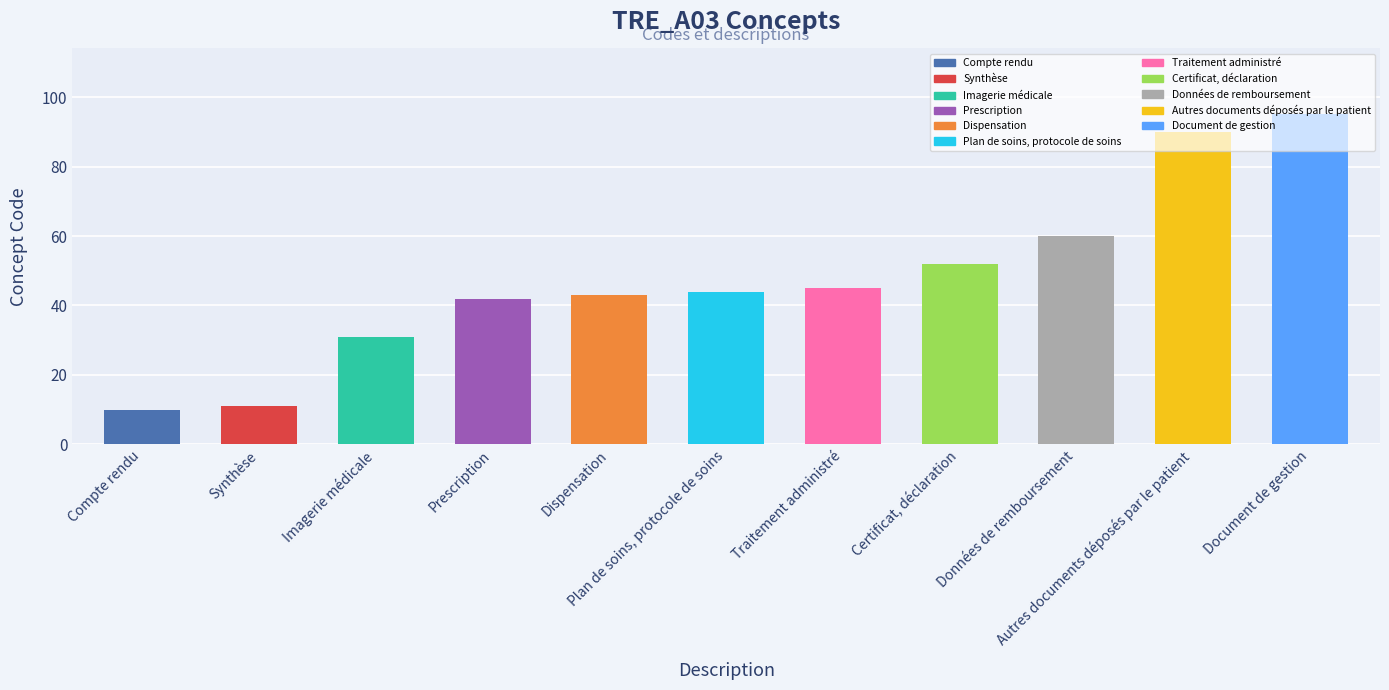

Which category has the lowest value across all series?

Compte rendu